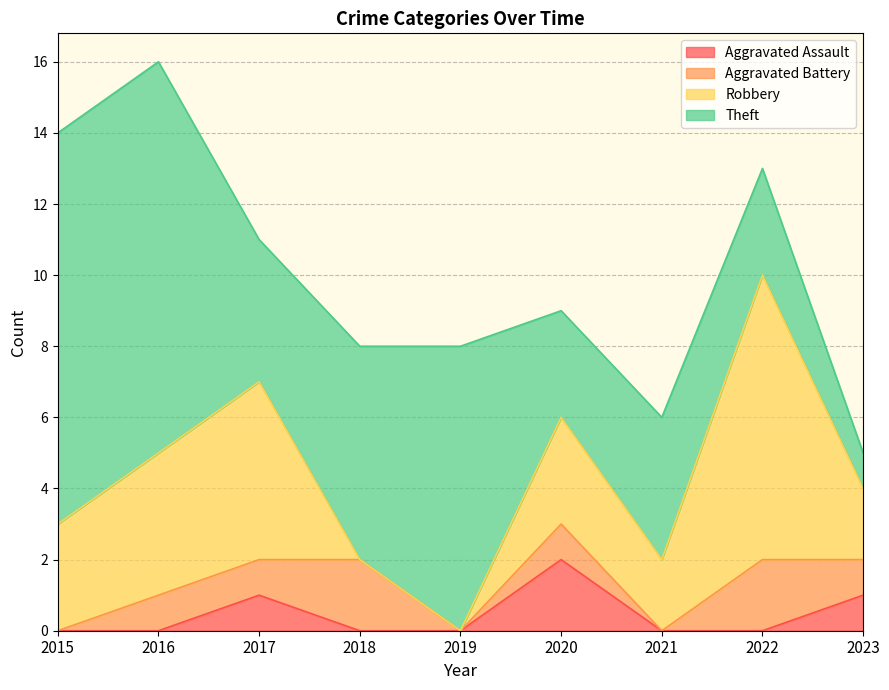

Which series has the widest spread of values?

Theft